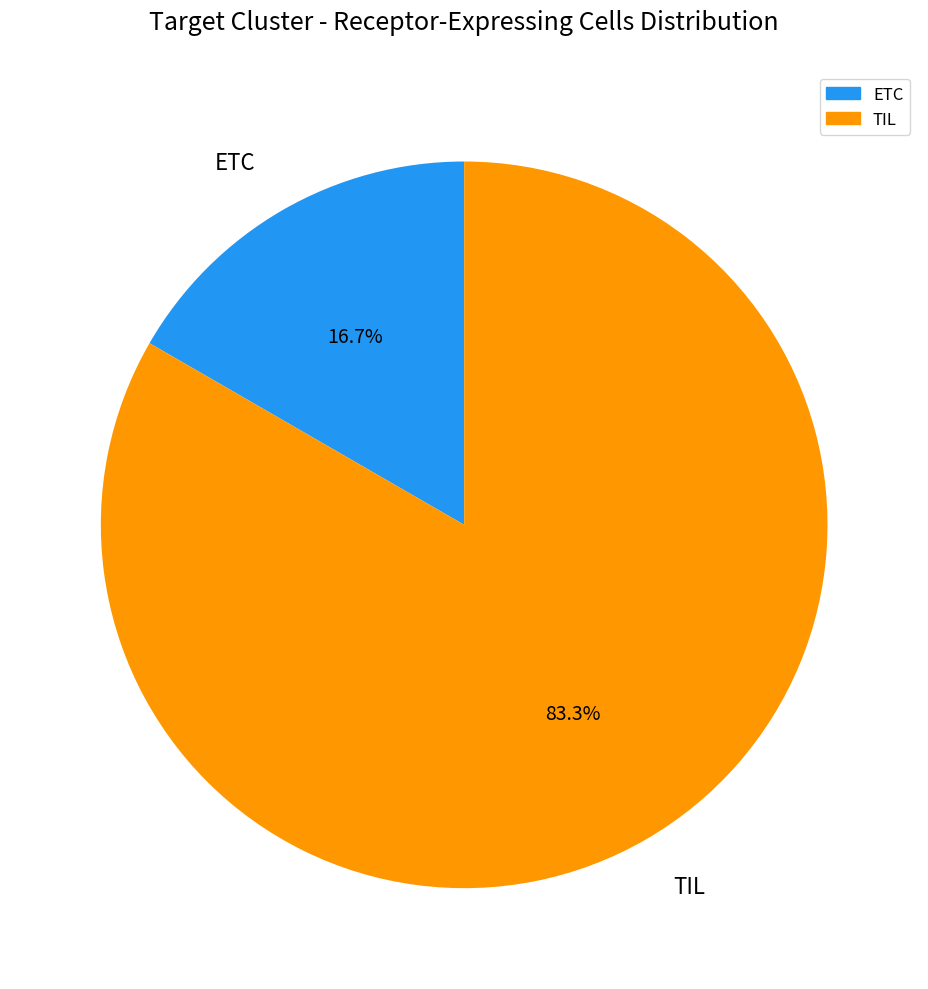

True or false: ETC accounts for 11% of the total.

False